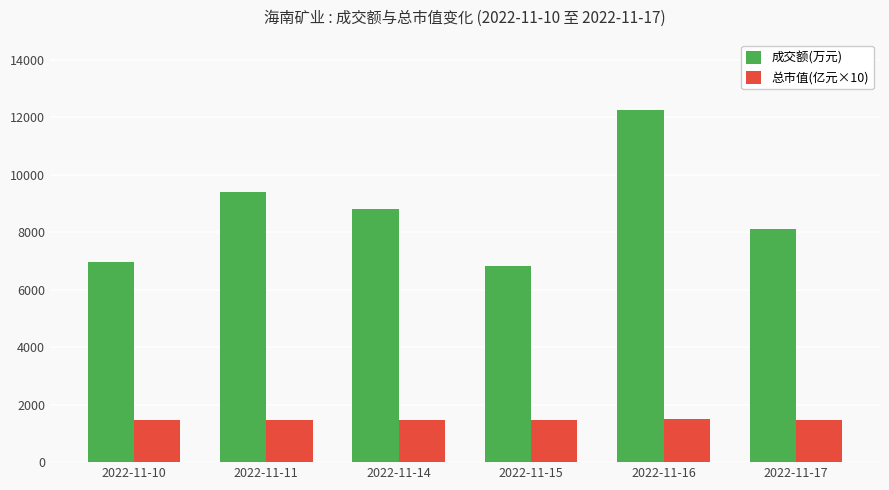

What is the total value across all series at 2022-11-17?

9577.9